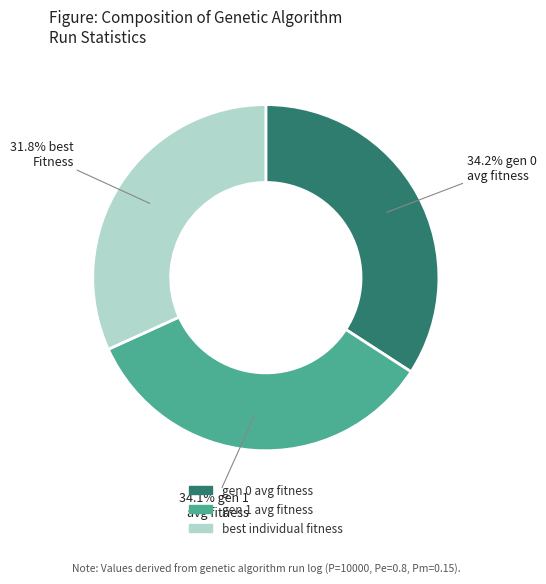

Is there any slice that represents more than half of the pie?

No